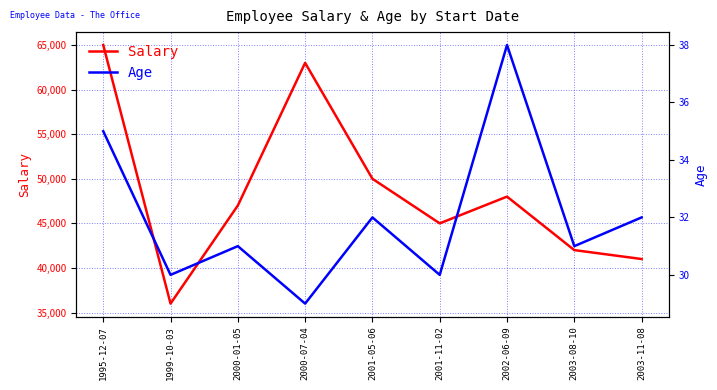

Which series has the largest range (max minus min)?

Salary